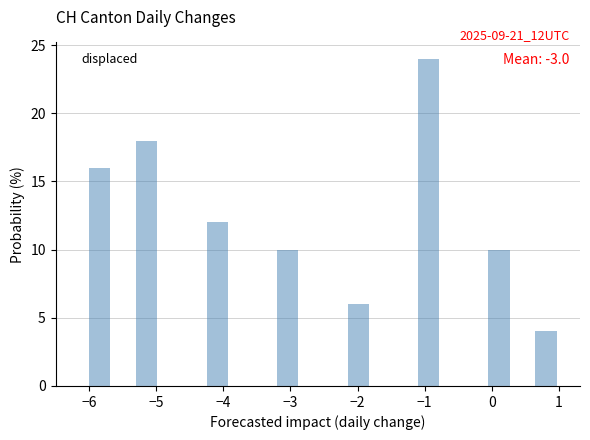

Read against the x-axis, roughly where is the centre of the tallest bar?

-0.9